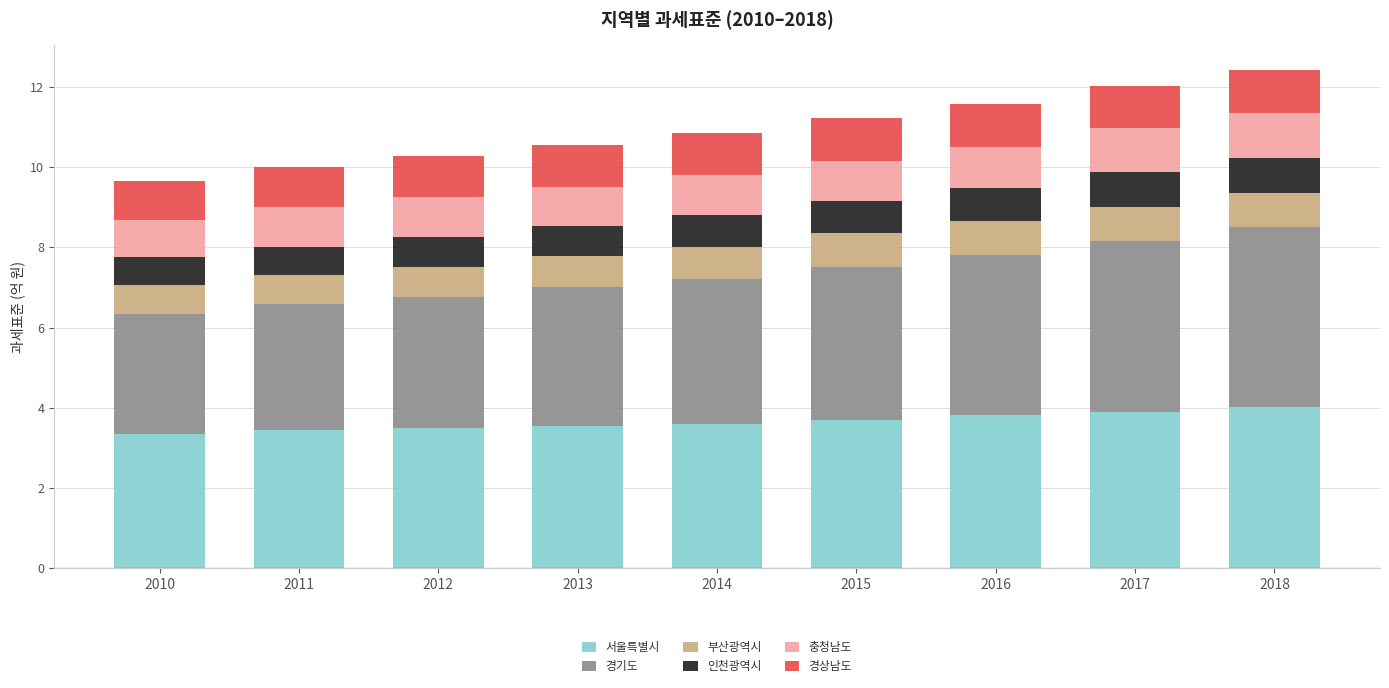

The 서울특별시 series shows 3.7 at 2015. True or false?

True